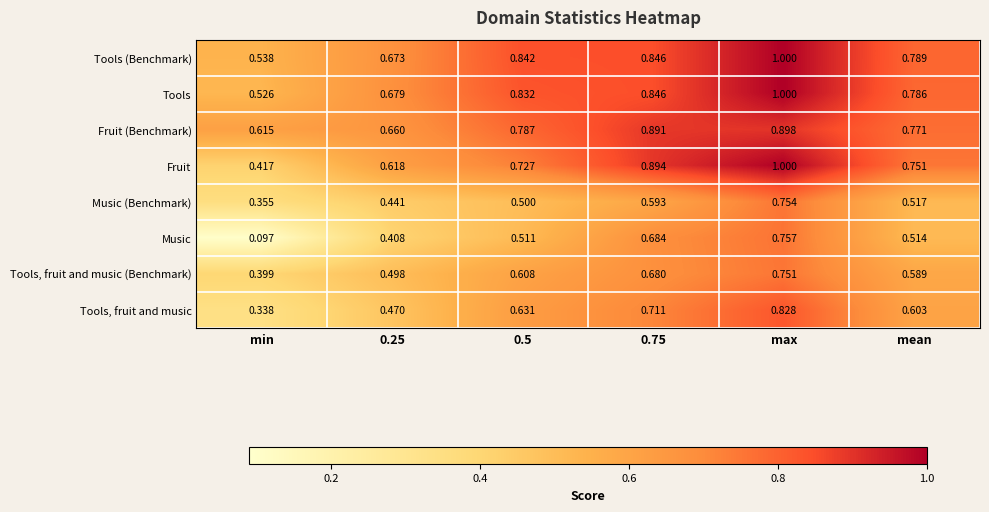

At which label does Tools (Benchmark) reach its minimum?

min